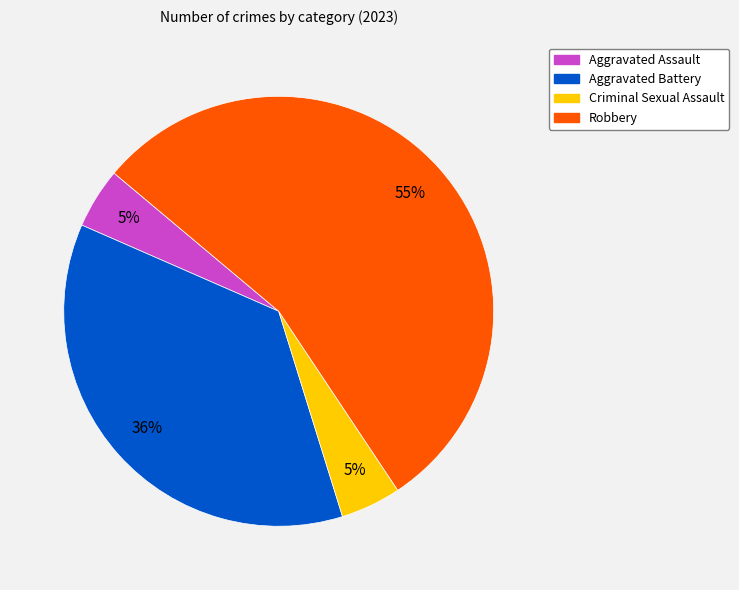

Which category accounts for the majority?

Robbery